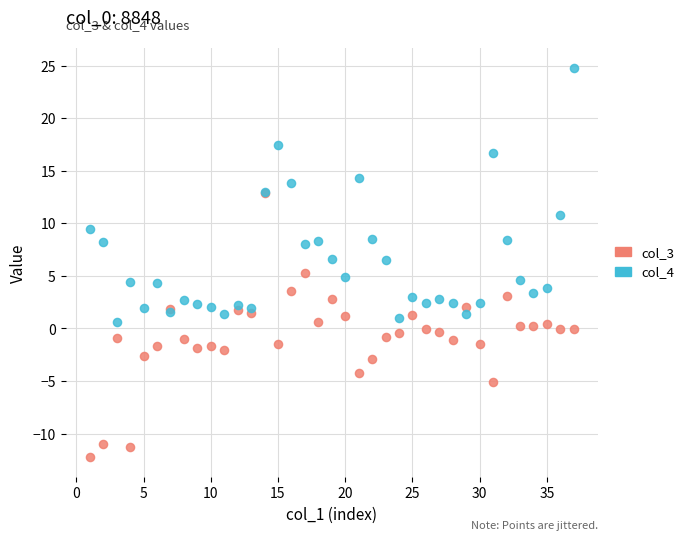

Which series reaches the minimum Y coordinate?

col_3